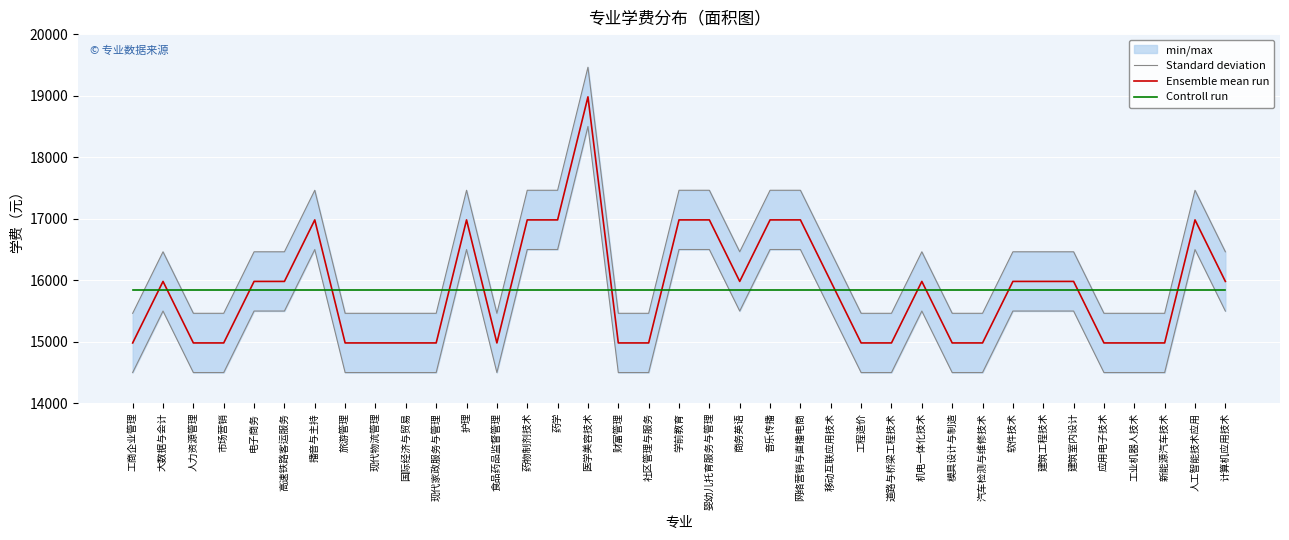

What is the maximum value for Standard deviation?

19461.6